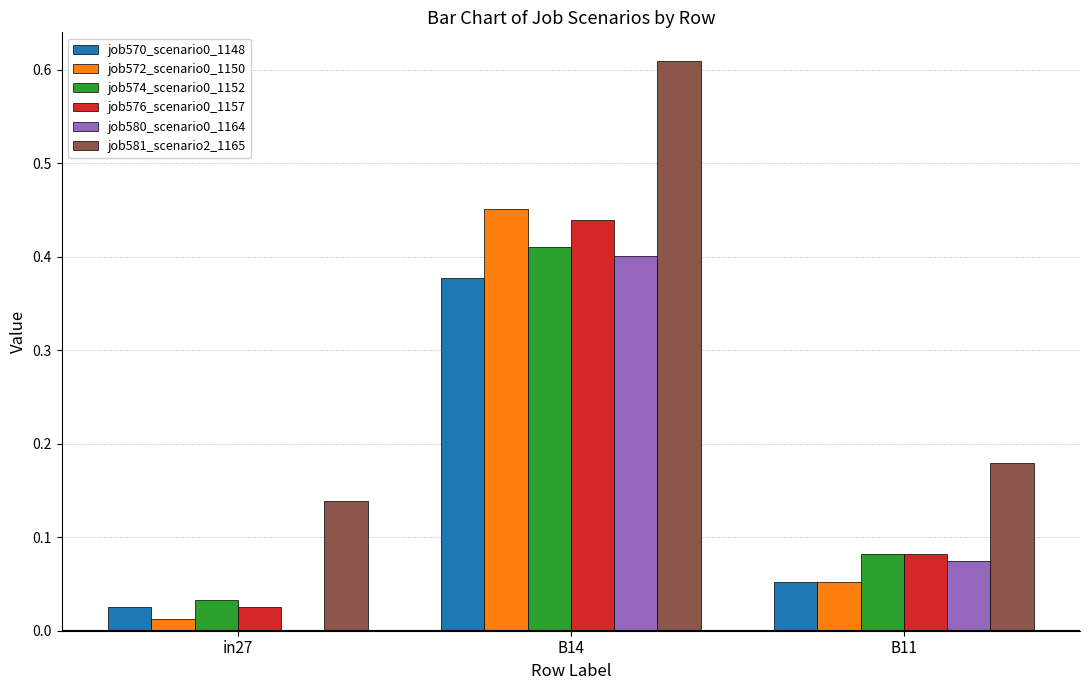

Which label corresponds to the largest value in the chart?

B14